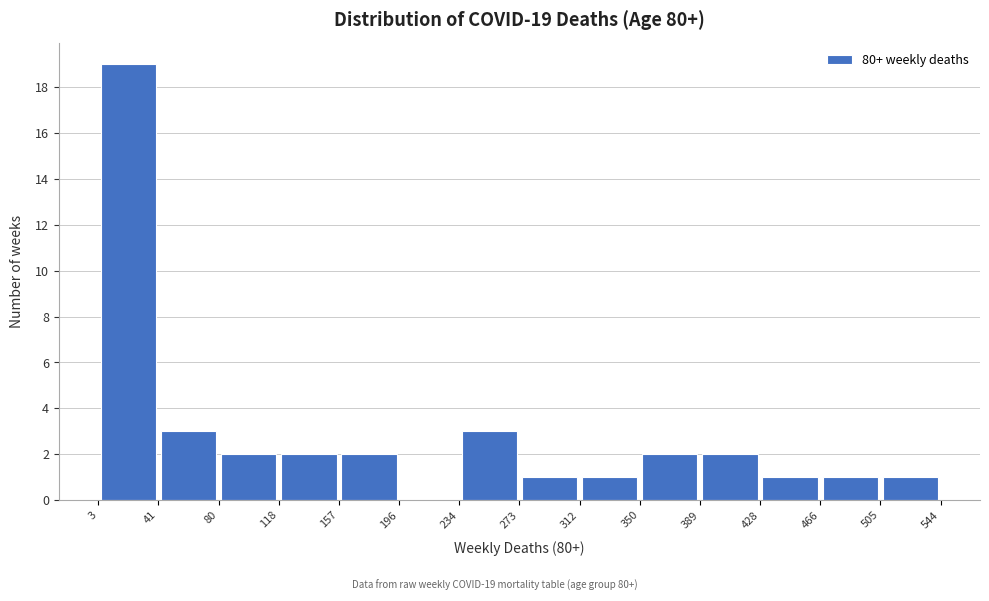

Which range on the x-axis has the tallest bar?

3 to 41